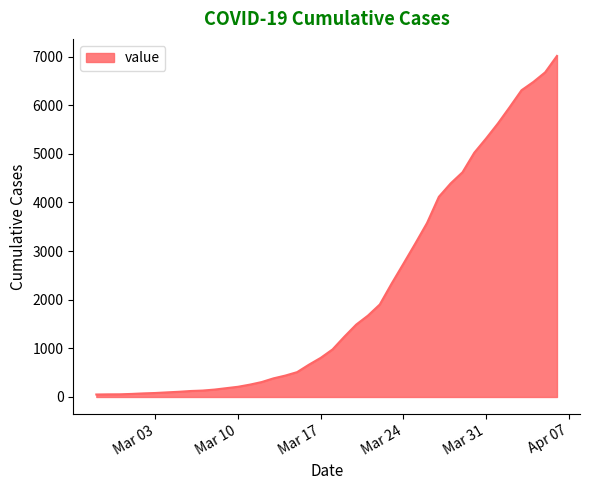

What is the maximum value shown in the chart?

7013